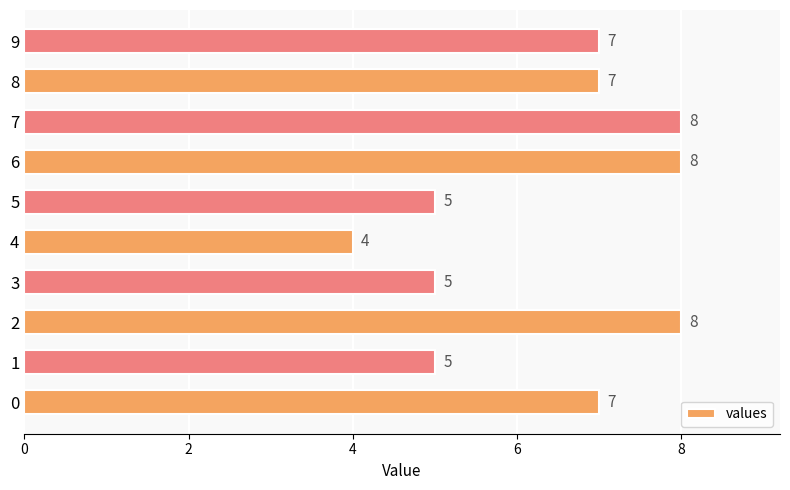

What is the change in value from 2 to 8?

-1